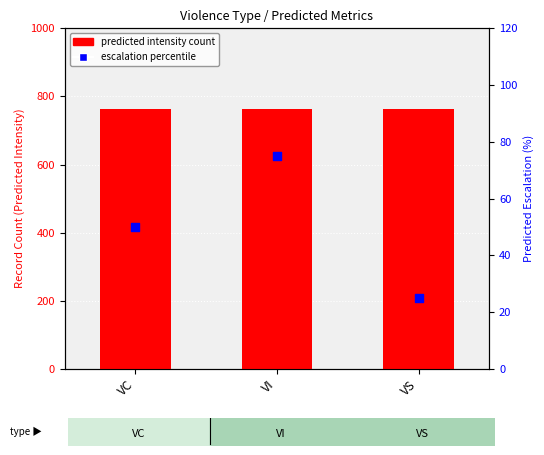

Which series has the largest Y range (max minus min)?

escalation percentile